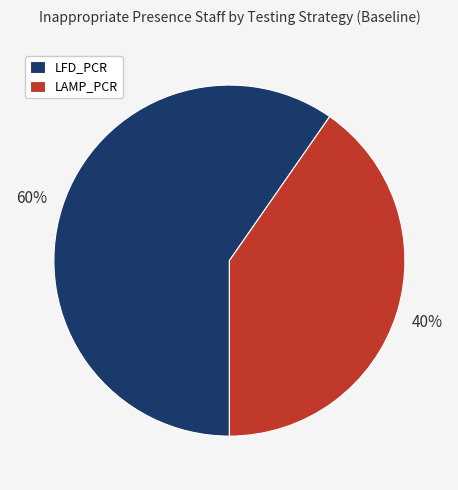

Is the sum of LAMP_PCR and LFD_PCR greater than half?

Yes